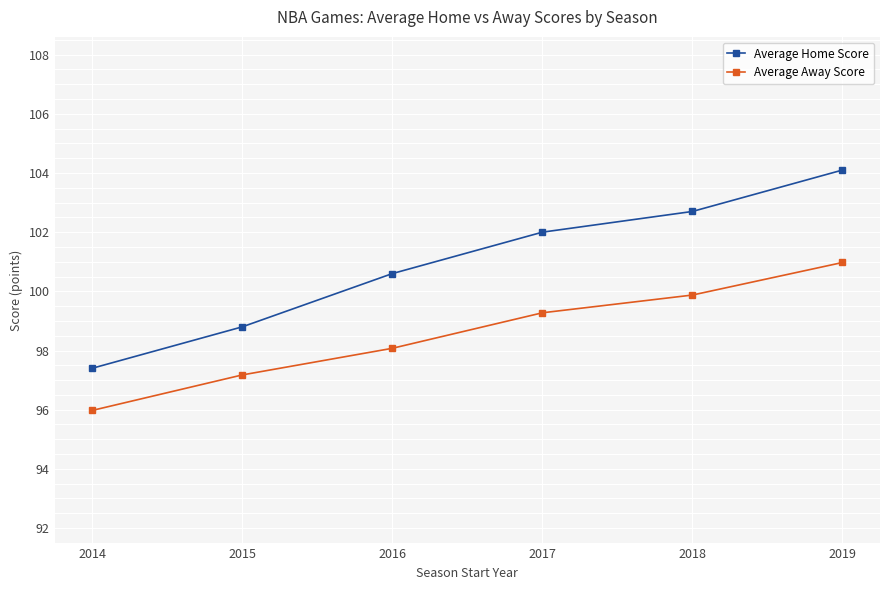

What is the smallest value displayed?

96.0